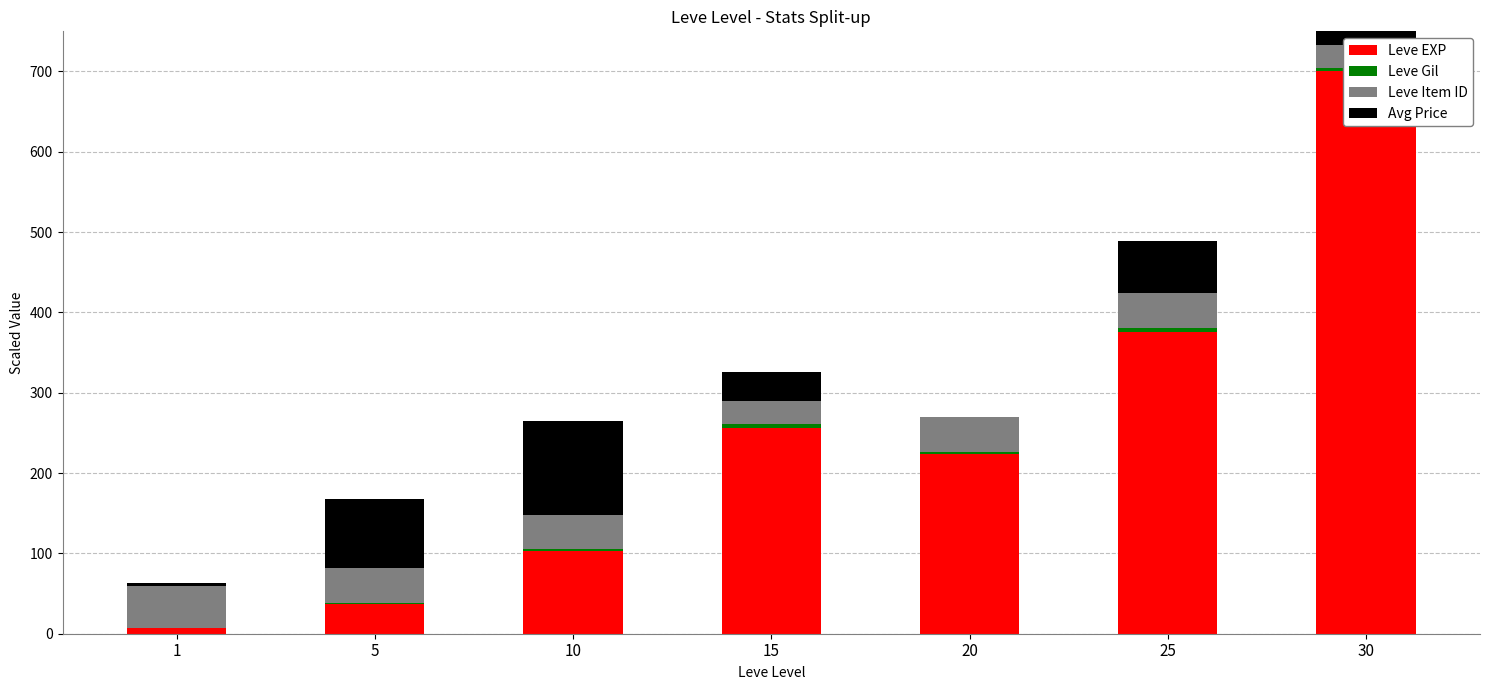

Which series has the largest total across all categories?

Leve EXP